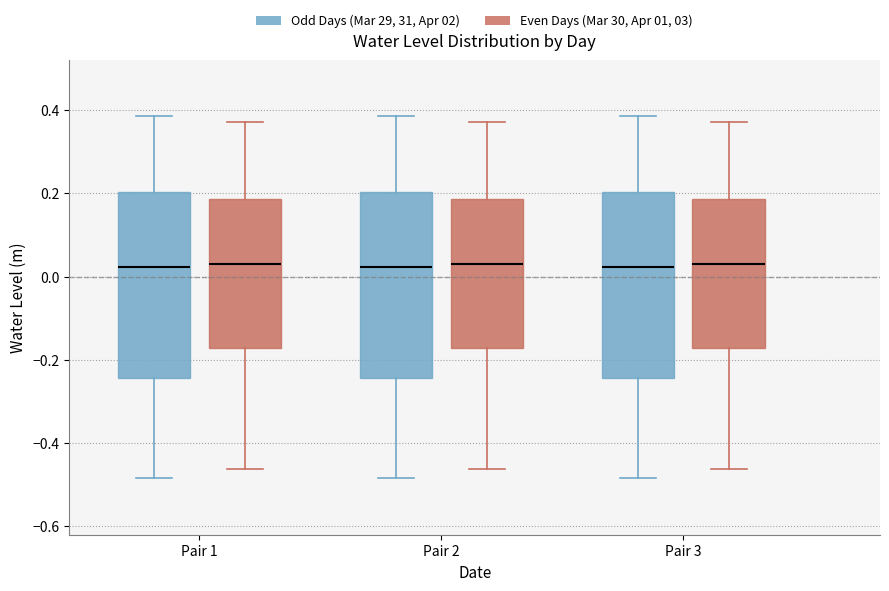

Reading left to right, read every box against the y-axis: the position of its median line, the range the box covers, and the ends of its whiskers. The values are not printed on the chart, so give them approximately, as read against the axis.

Pair 1 (Odd Days (Mar 29, 31, Apr 02)): median 0.02, box -0.24 to 0.20, whiskers -0.48 to 0.38
Pair 1 (Even Days (Mar 30, Apr 01, 03)): median 0.04, box -0.18 to 0.18, whiskers -0.46 to 0.38
Pair 2 (Odd Days (Mar 29, 31, Apr 02)): median 0.02, box -0.24 to 0.20, whiskers -0.48 to 0.38
Pair 2 (Even Days (Mar 30, Apr 01, 03)): median 0.04, box -0.18 to 0.18, whiskers -0.46 to 0.38
Pair 3 (Odd Days (Mar 29, 31, Apr 02)): median 0.02, box -0.24 to 0.20, whiskers -0.48 to 0.38
Pair 3 (Even Days (Mar 30, Apr 01, 03)): median 0.04, box -0.18 to 0.18, whiskers -0.46 to 0.38